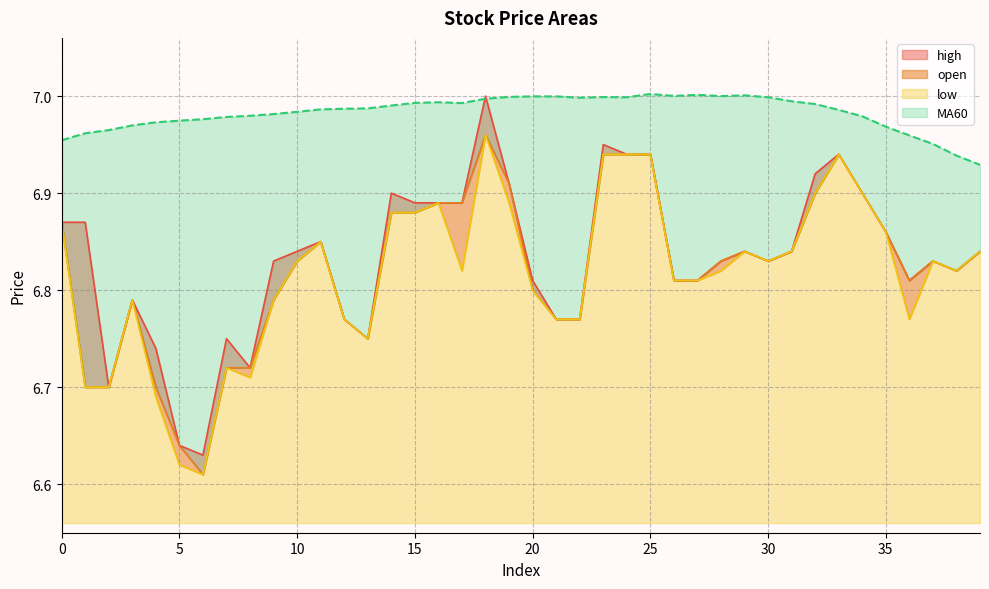

What is the greatest value displayed?

7.0